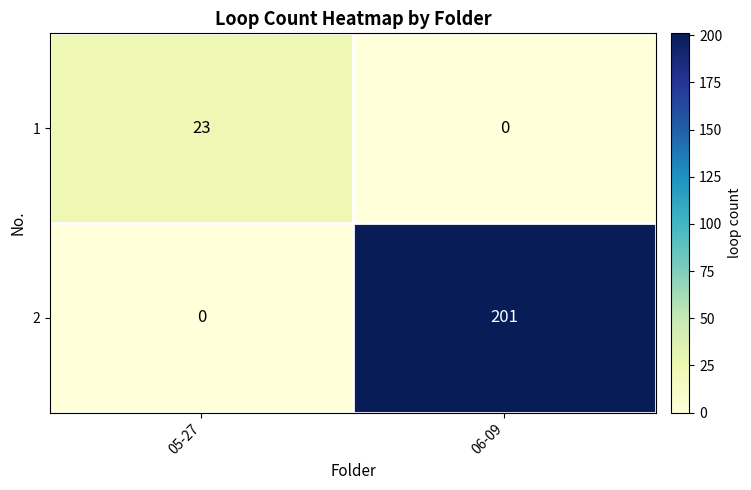

What is the difference between the highest and lowest values at 05-27?

23